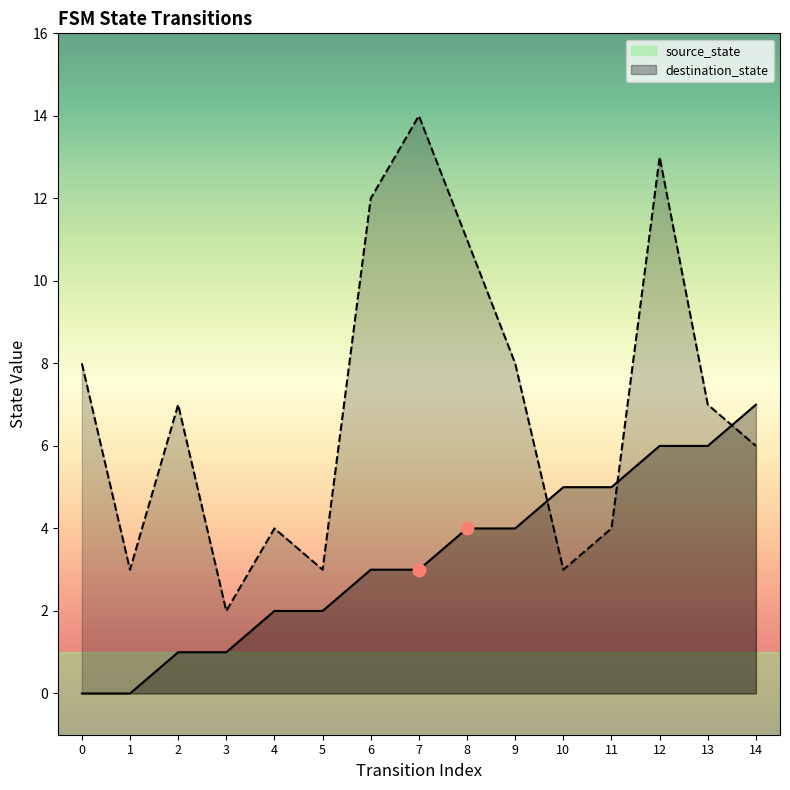

Is the value of source_state at 11 greater than the value of destination_state at 13?

No